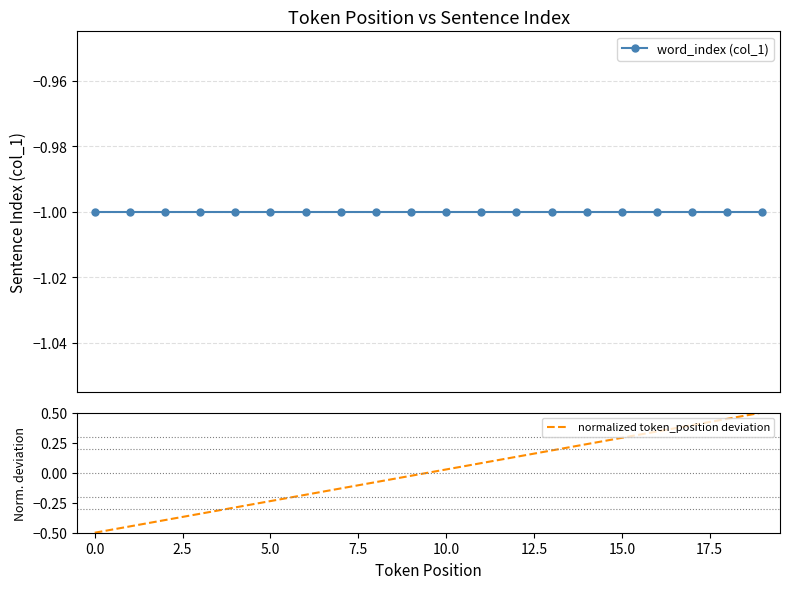

How many lines are shown in the chart?

2